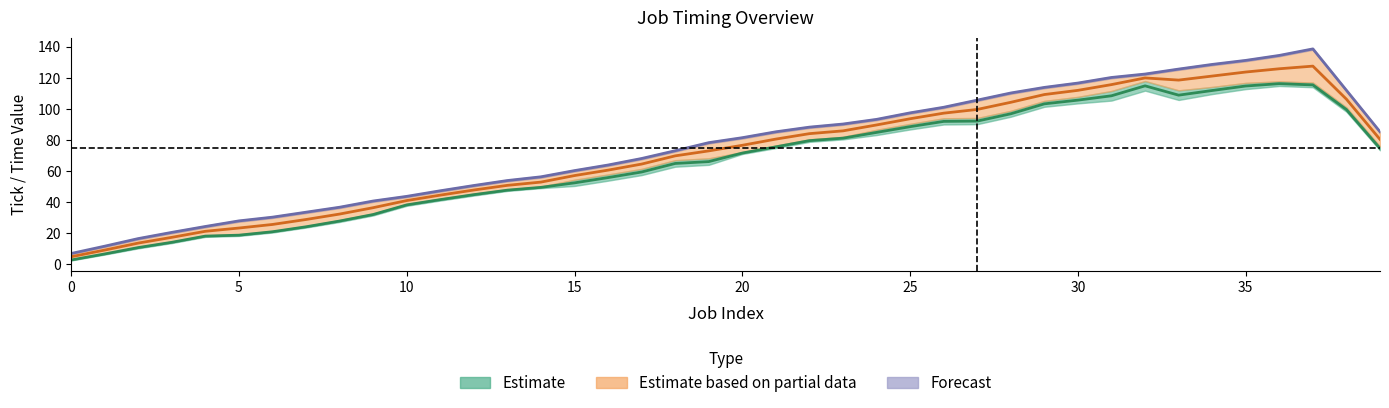

Is it true that JobEndByOperatorTime equals 27 at 6?

True